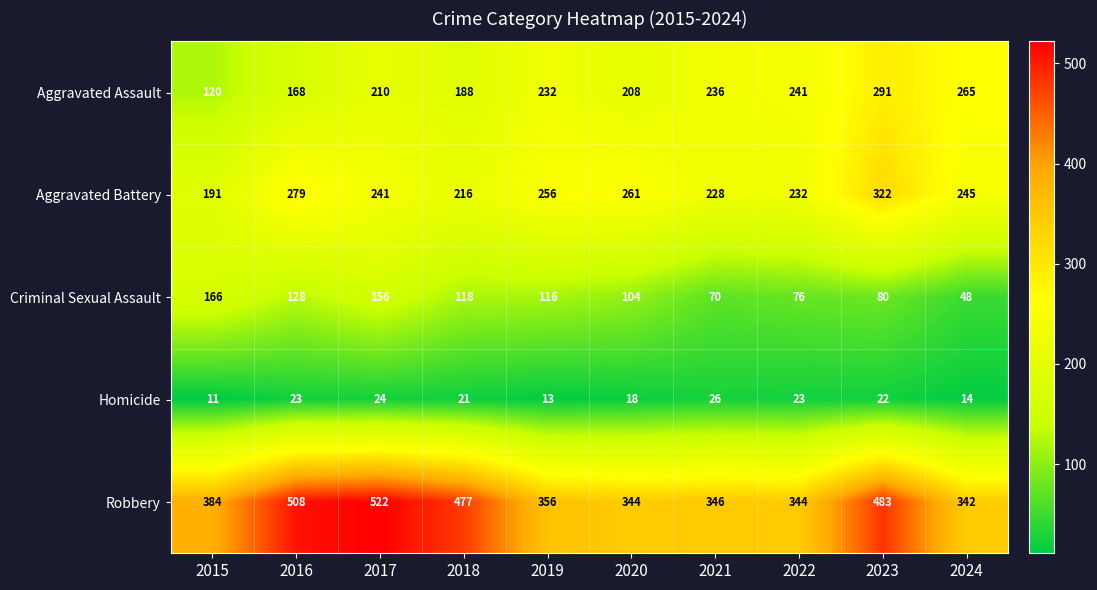

What is the difference between the Aggravated Battery values at 2021 and 2023?

94